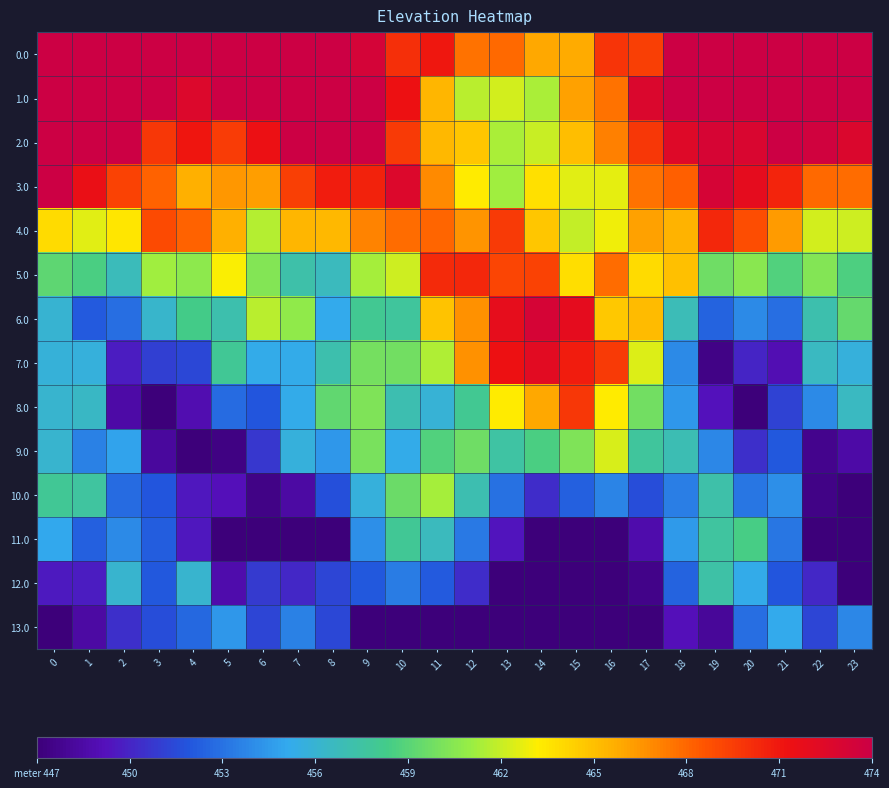

What is the difference between the highest and lowest values at 19?

26.5